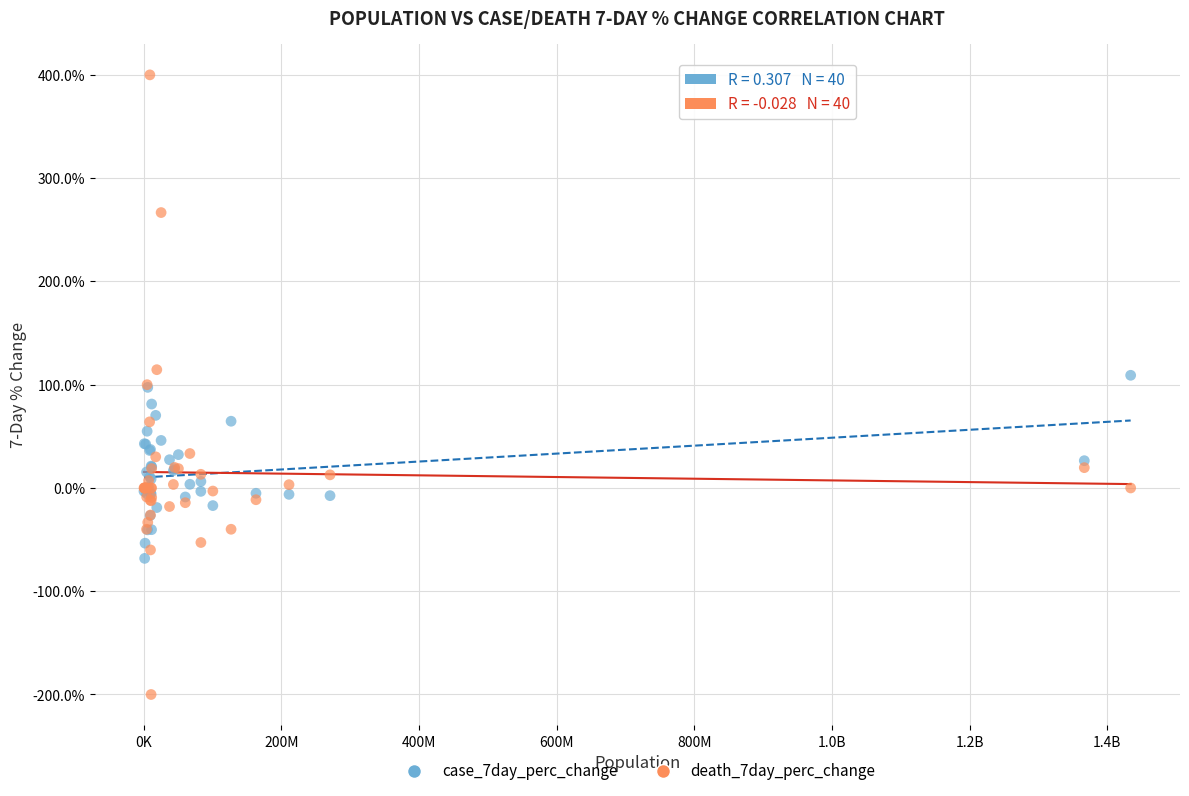

What are all the series names shown in the legend?

case_7day_perc_change, death_7day_perc_change